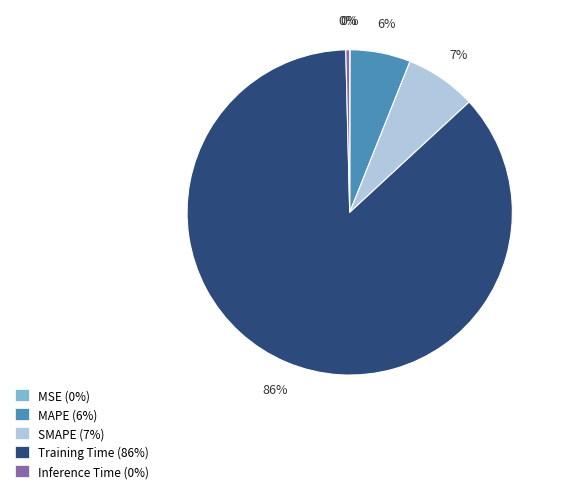

Is there a majority slice in this chart?

Yes